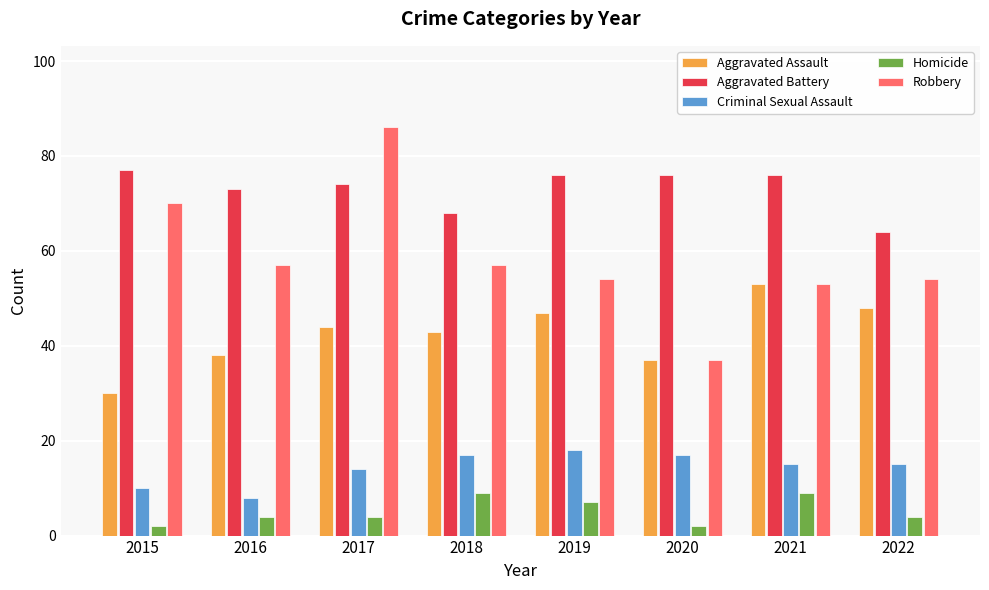

Reading left to right, what are all the values shown in this chart?

Aggravated Assault: 30	38	44	43	47	37	53	48
Aggravated Battery: 77	73	74	68	76	76	76	64
Criminal Sexual Assault: 10	8	14	17	18	17	15	15
Homicide: 2	4	4	9	7	2	9	4
Robbery: 70	57	86	57	54	37	53	54